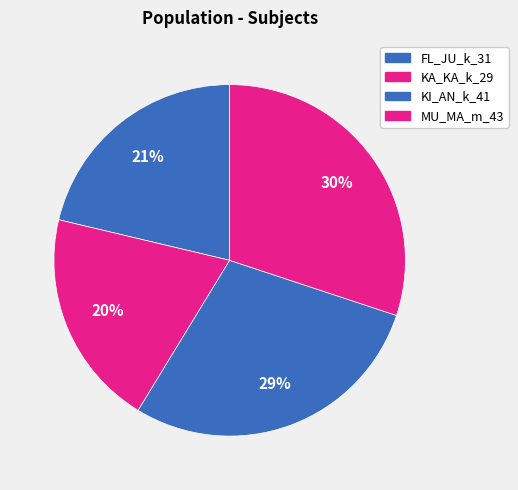

How many slices are in this pie chart?

4